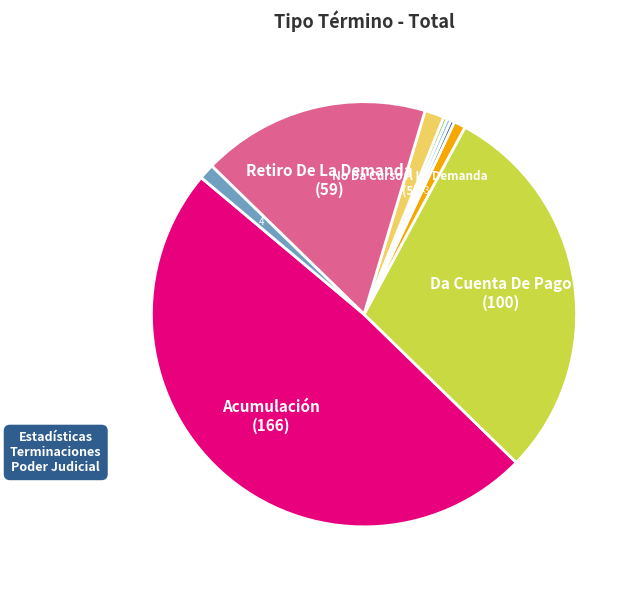

How many segments does this pie chart have?

9